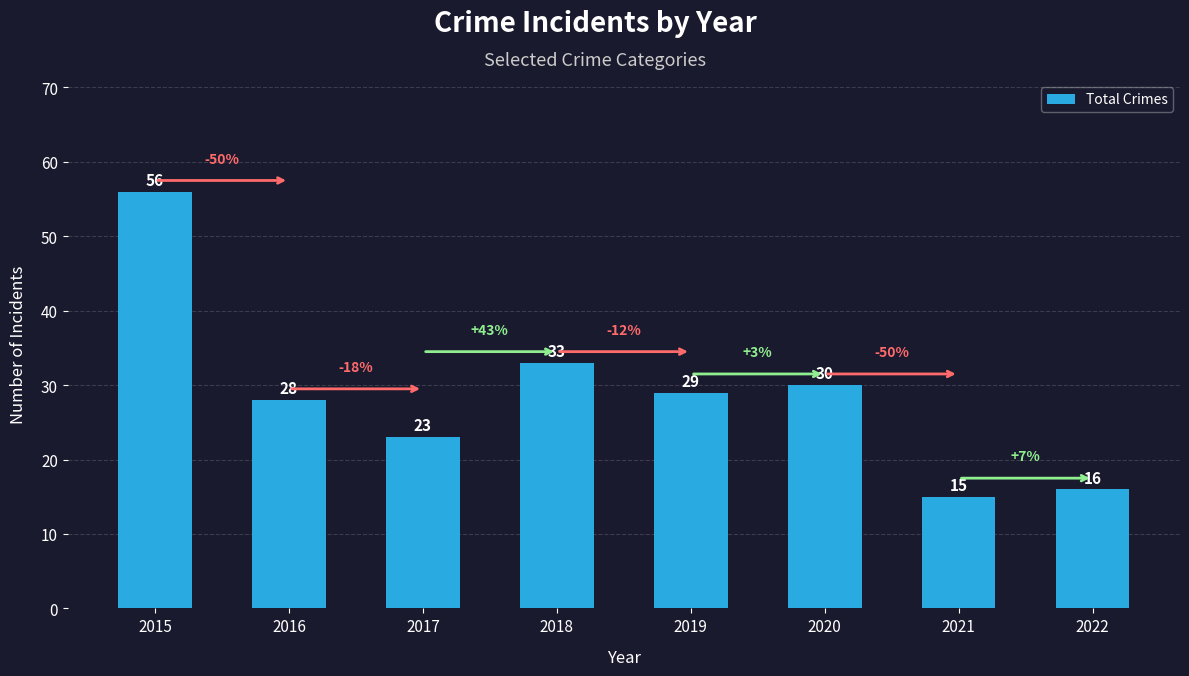

Which label corresponds to the largest value in the chart?

2015